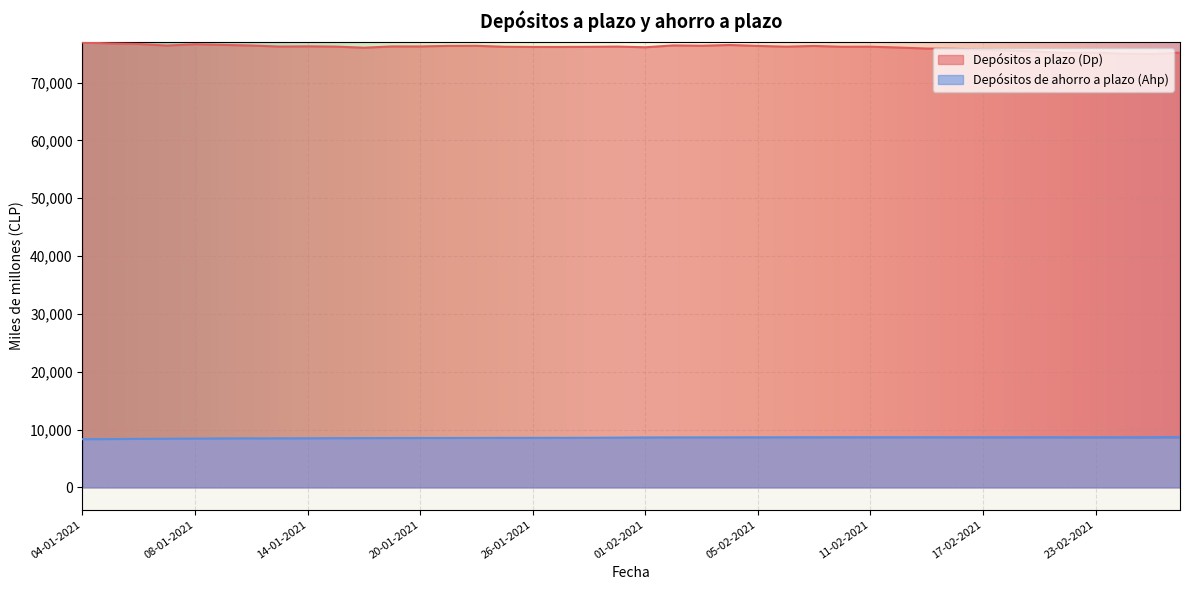

How many lines are shown in the chart?

2